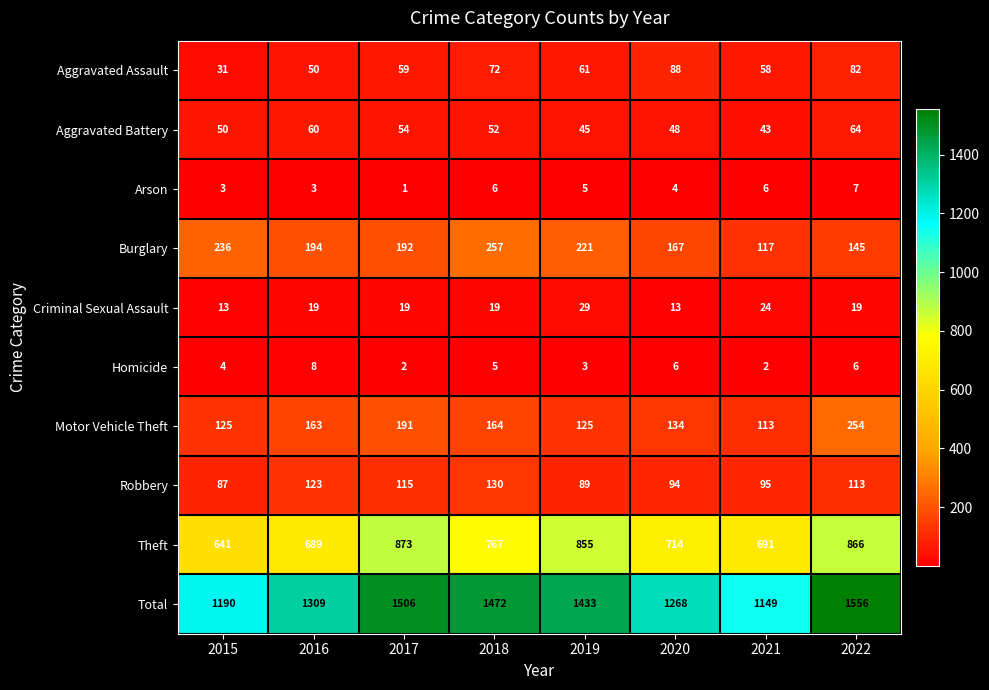

Which label corresponds to the smallest value in the chart?

2017